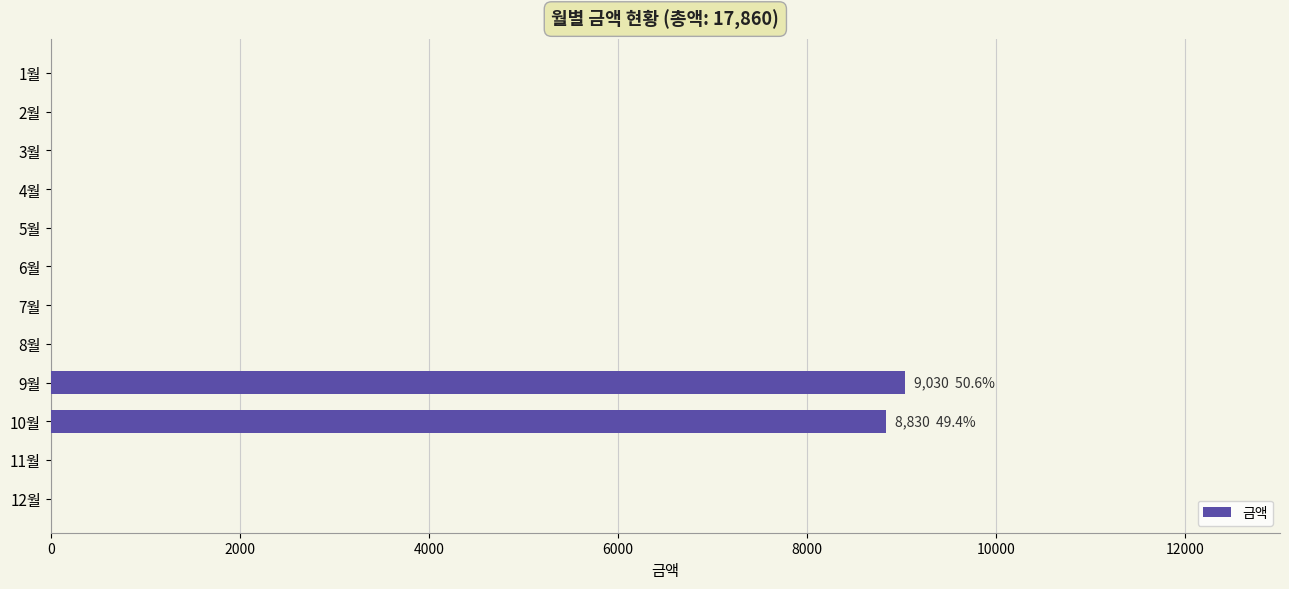

At which label is the value closest to 4515?

10월